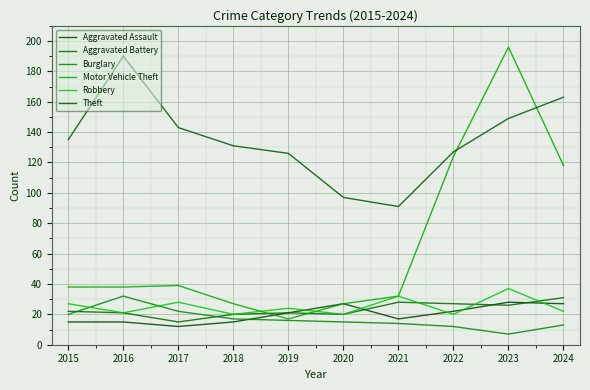

At how many categories does at least one series exceed 157?

3